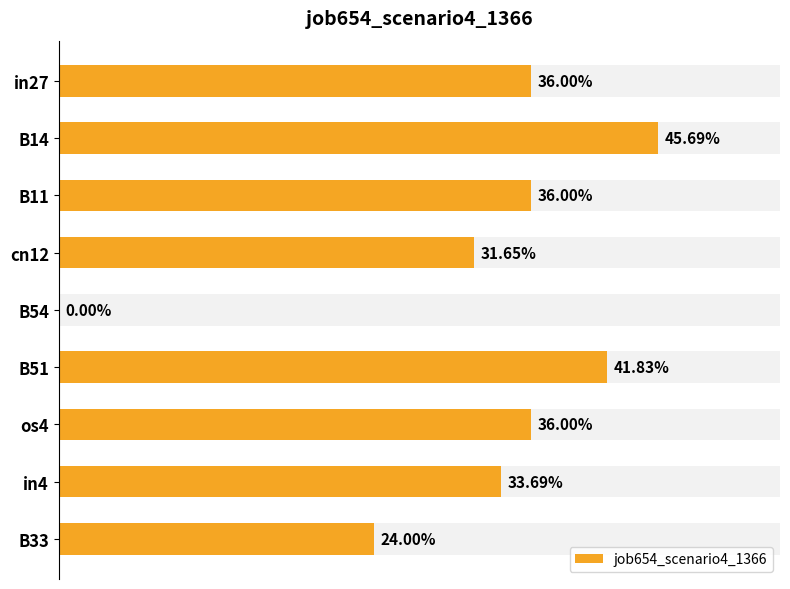

What position from the right is cn12?

6